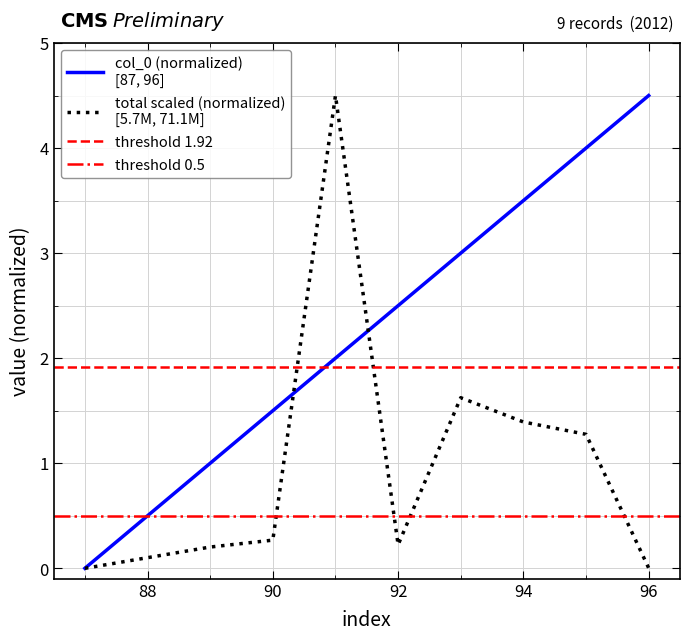

List the series in order of their overall mean, lowest first.

total_scaled, col_0